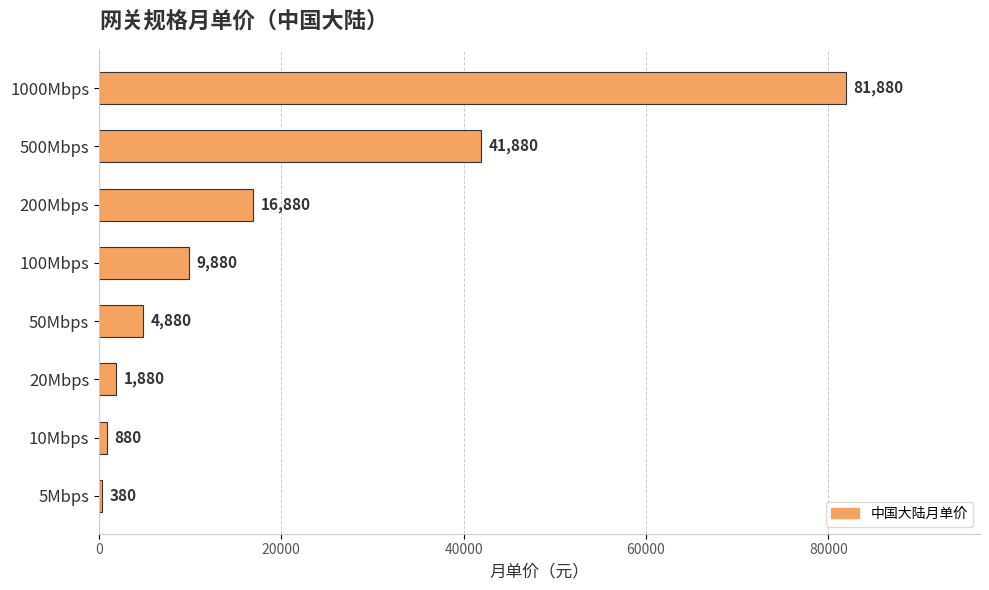

Reading bottom to top, what are all the values shown in this chart?

5Mbps=380	10Mbps=880	20Mbps=1880	50Mbps=4880	100Mbps=9880	200Mbps=16880	500Mbps=41880	1000Mbps=81880